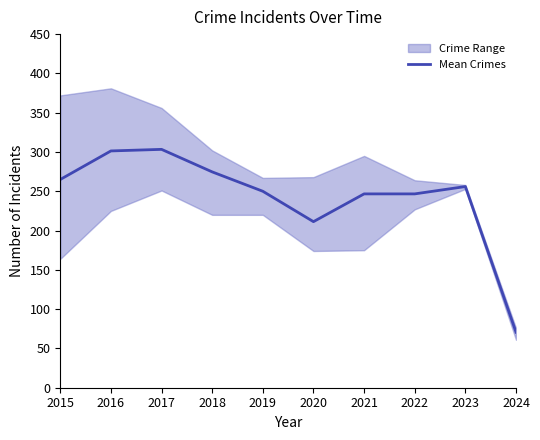

Reading left to right, list all the values displayed in this chart.

265.0	301.3	303.3	274.7	250.0	211.3	246.7	246.7	256.0	70.7